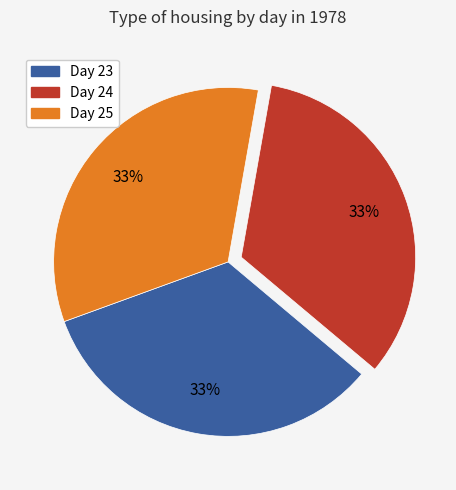

Does any single category account for the majority?

No